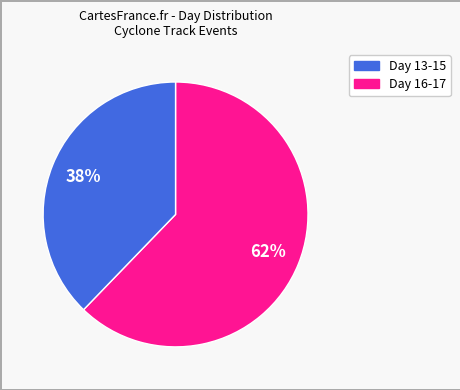

Is there a majority slice in this chart?

Yes